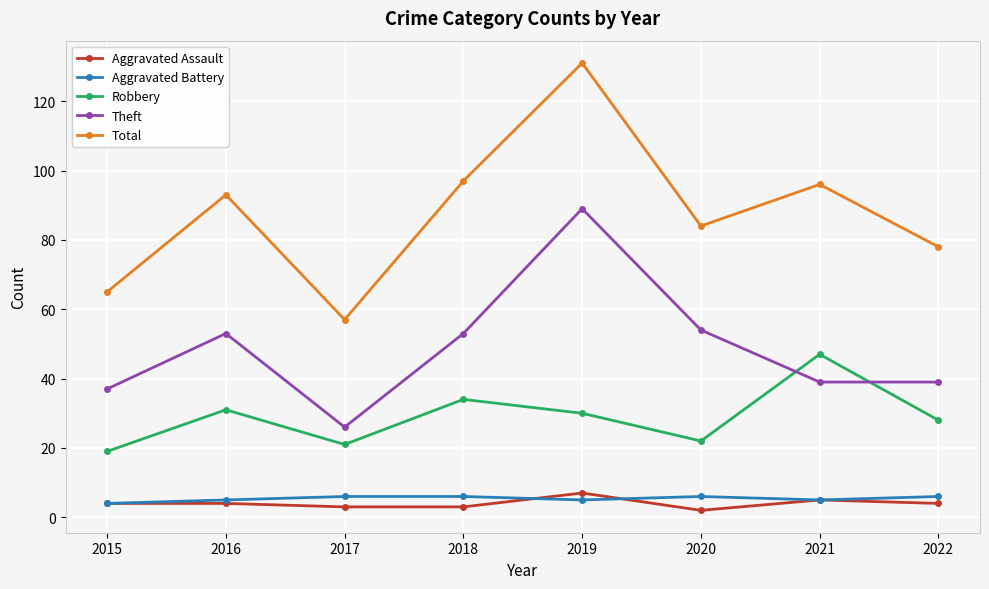

What is the greatest value displayed?

131